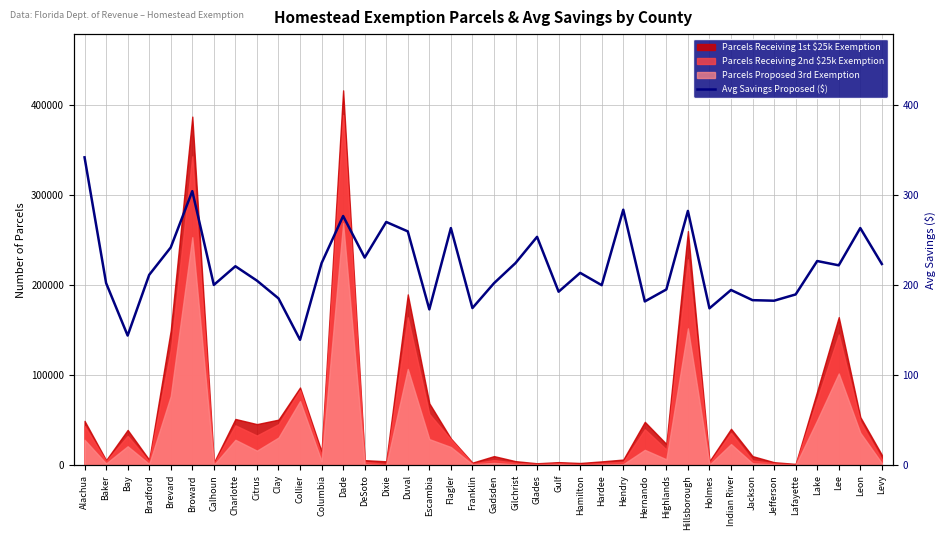

Rank the categories by value from highest to lowest.

Alachua, Broward, Hendry, Hillsborough, Dade, Dixie, Leon, Flagler, Duval, Glades, Brevard, DeSoto, Lake, Gilchrist, Columbia, Levy, Lee, Charlotte, Hamilton, Bradford, Citrus, Baker, Gadsden, Calhoun, Hardee, Highlands, Indian River, Gulf, Lafayette, Clay, Jackson, Jefferson, Hernando, Franklin, Holmes, Escambia, Bay, Collier